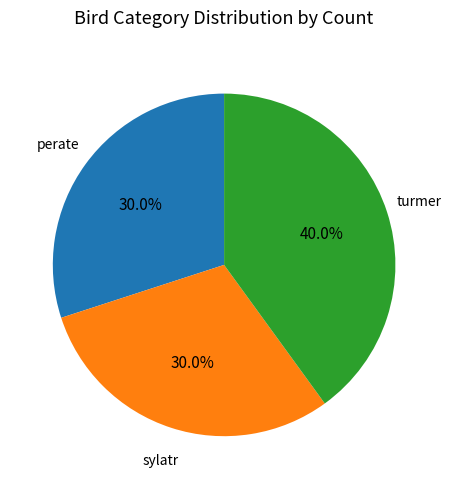

Count the number of slices in the pie.

3